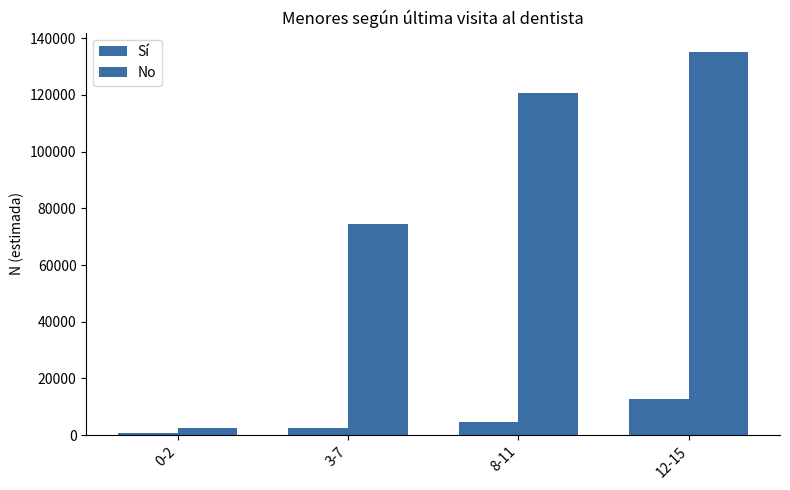

Reading left to right, transcribe all the data shown in this chart.

Sí: 627	2578	4474	12682
No: 2671	74363	120612	135238